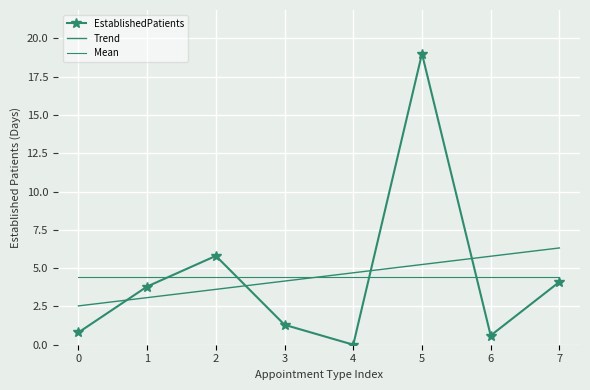

What is the greatest value displayed?

19.0